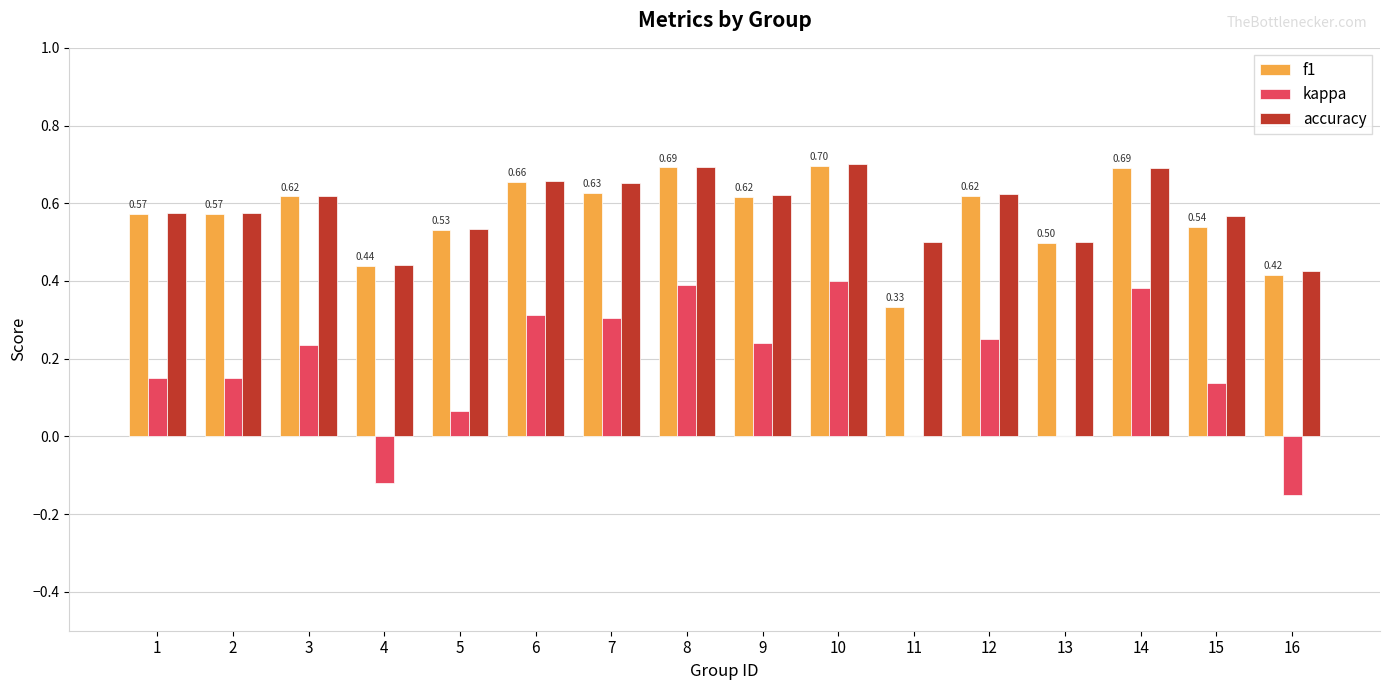

What is the sum of the accuracy values at 8 and 1?

1.3